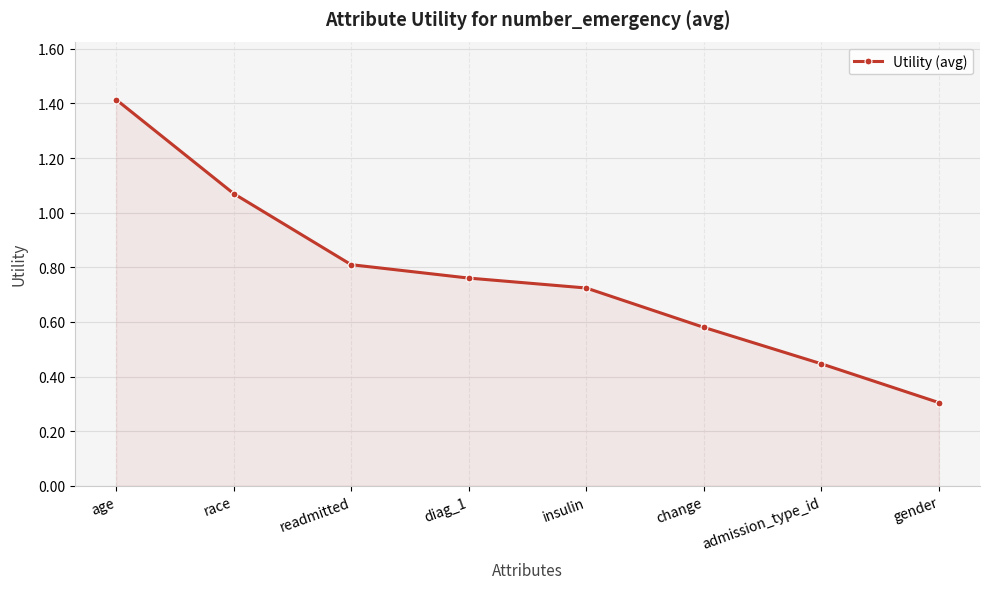

Rank the categories by value from lowest to highest.

gender, admission_type_id, change, insulin, diag_1, readmitted, race, age